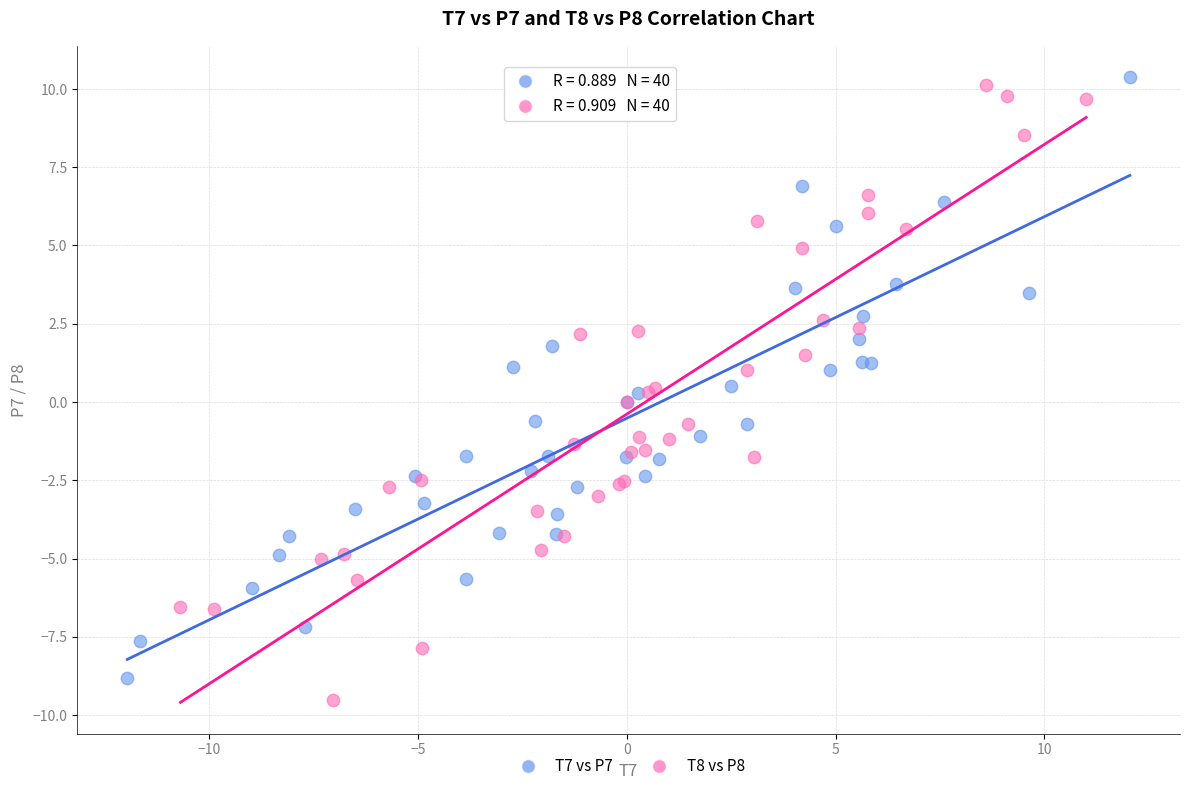

Which series contains the lowest Y value?

T8 vs P8